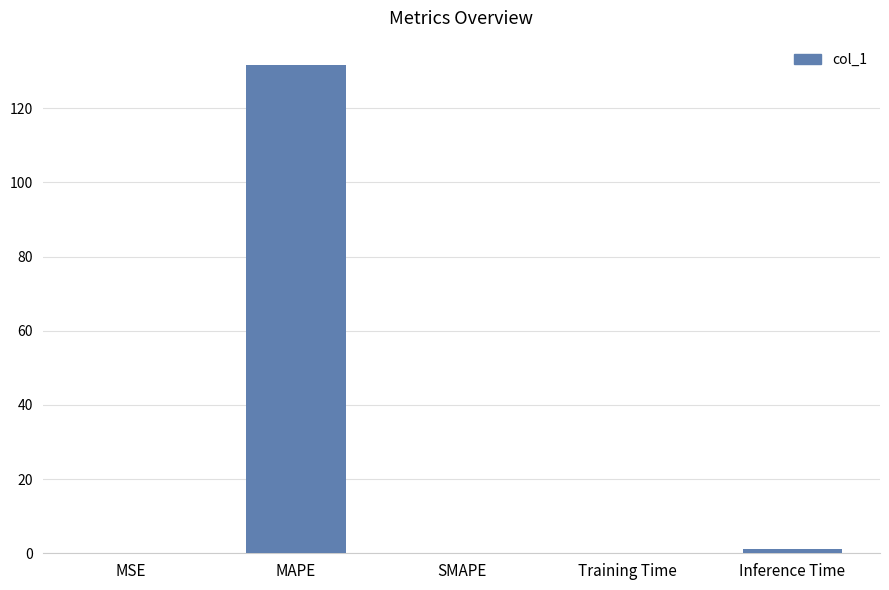

What is the sum of all values?

132.7